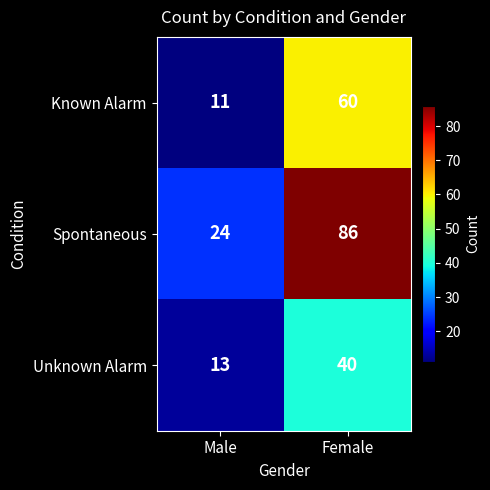

What is the maximum value for Spontaneous?

86